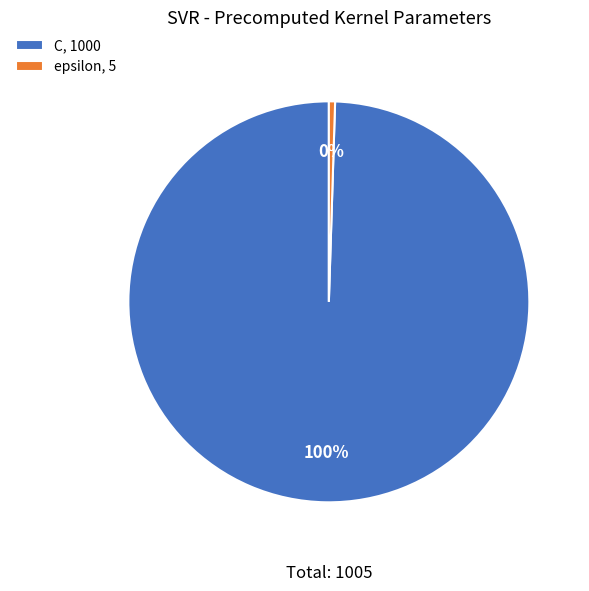

Which category has the smallest portion of the pie?

epsilon